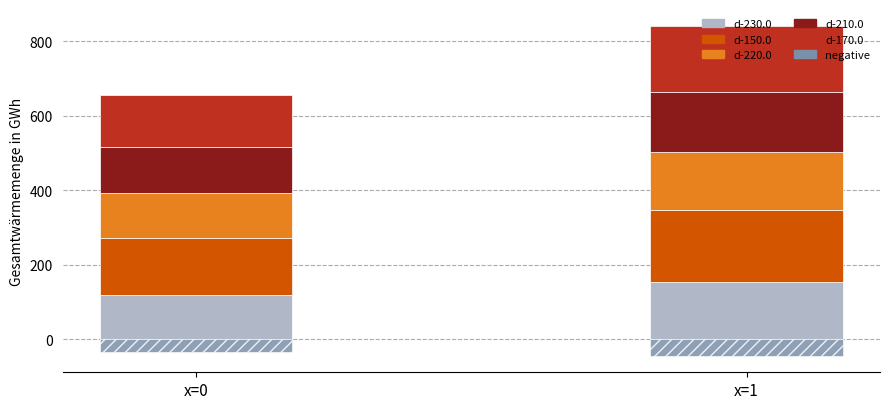

How many bars are there in each group?

6